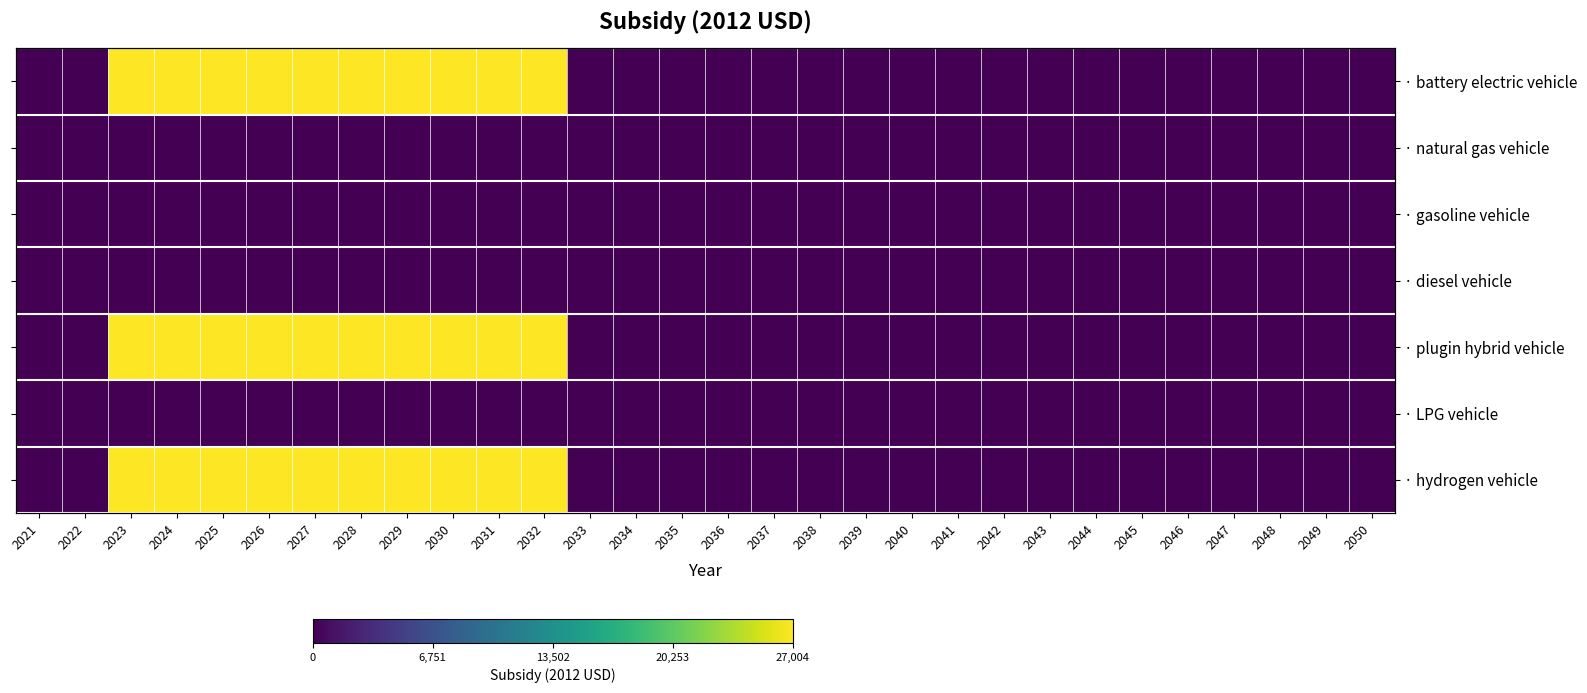

At which category does the chart reach its minimum across all series?

2021